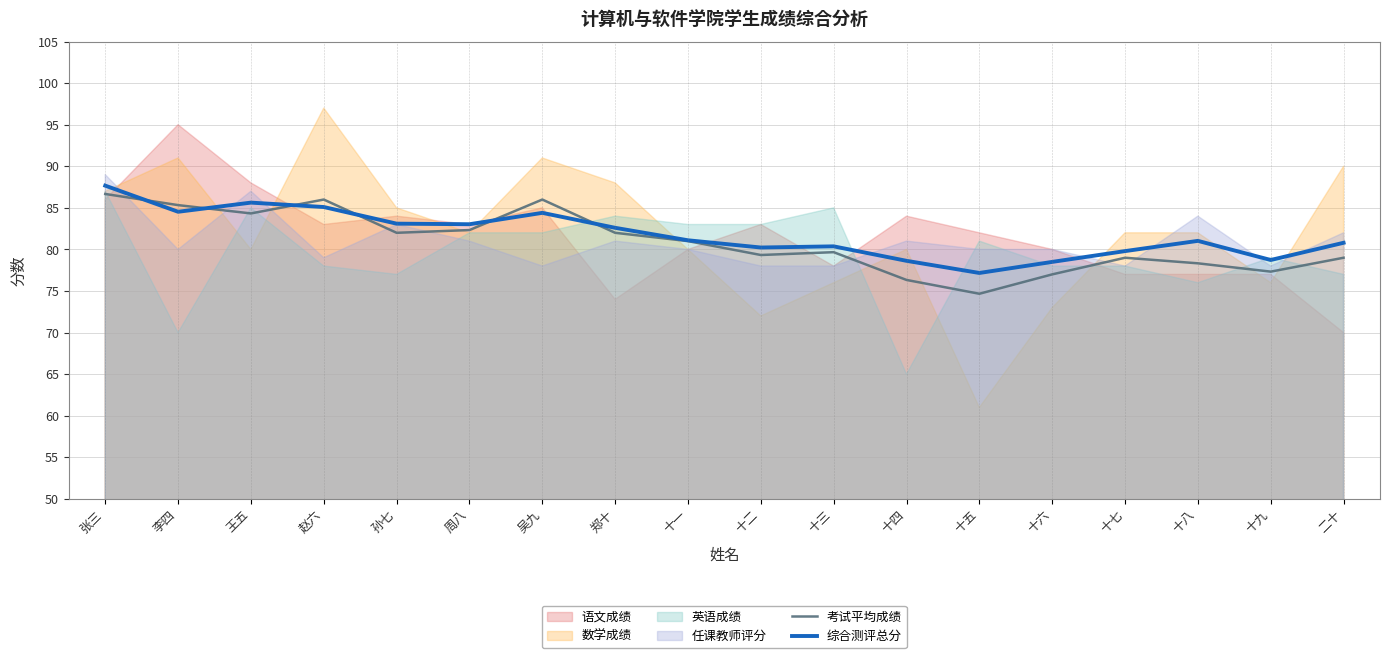

What is the maximum value for 综合测评总分?

87.7